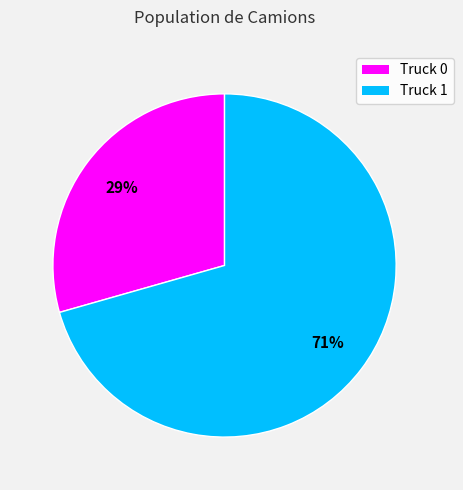

Is it true that Truck 1 is 71% of the pie?

True